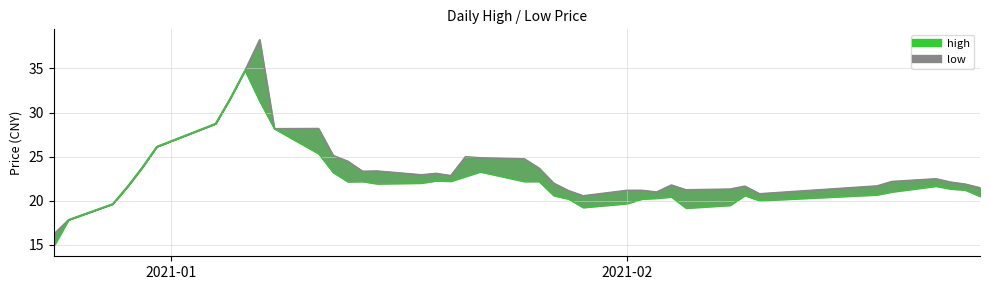

List the series in order of their overall mean, highest first.

high, low